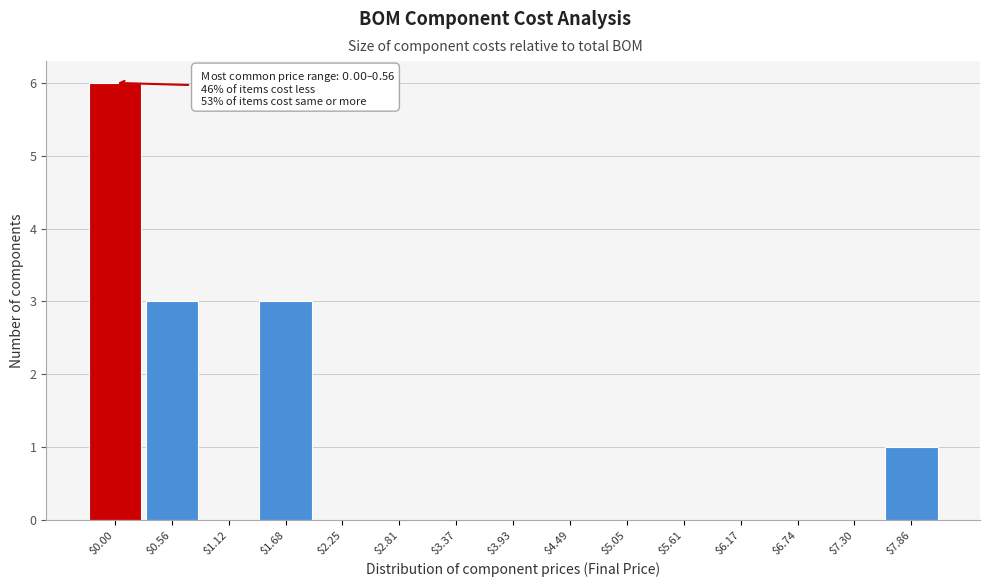

What is the sum of all values?

13